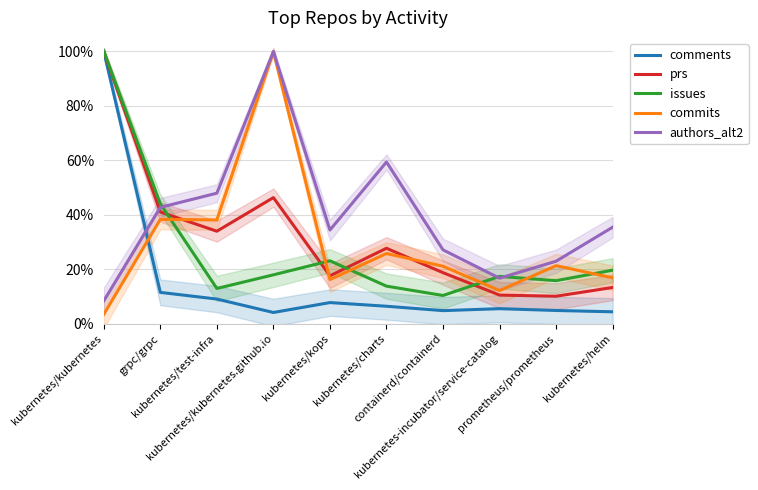

Which series has the largest range (max minus min)?

commits